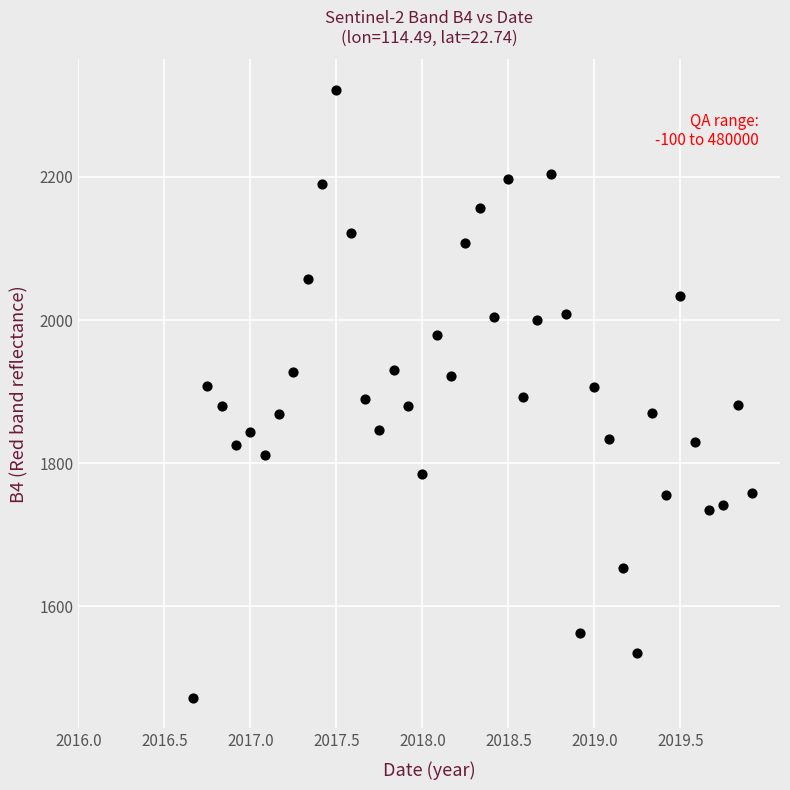

What is the range of Y values (max minus min)?

850